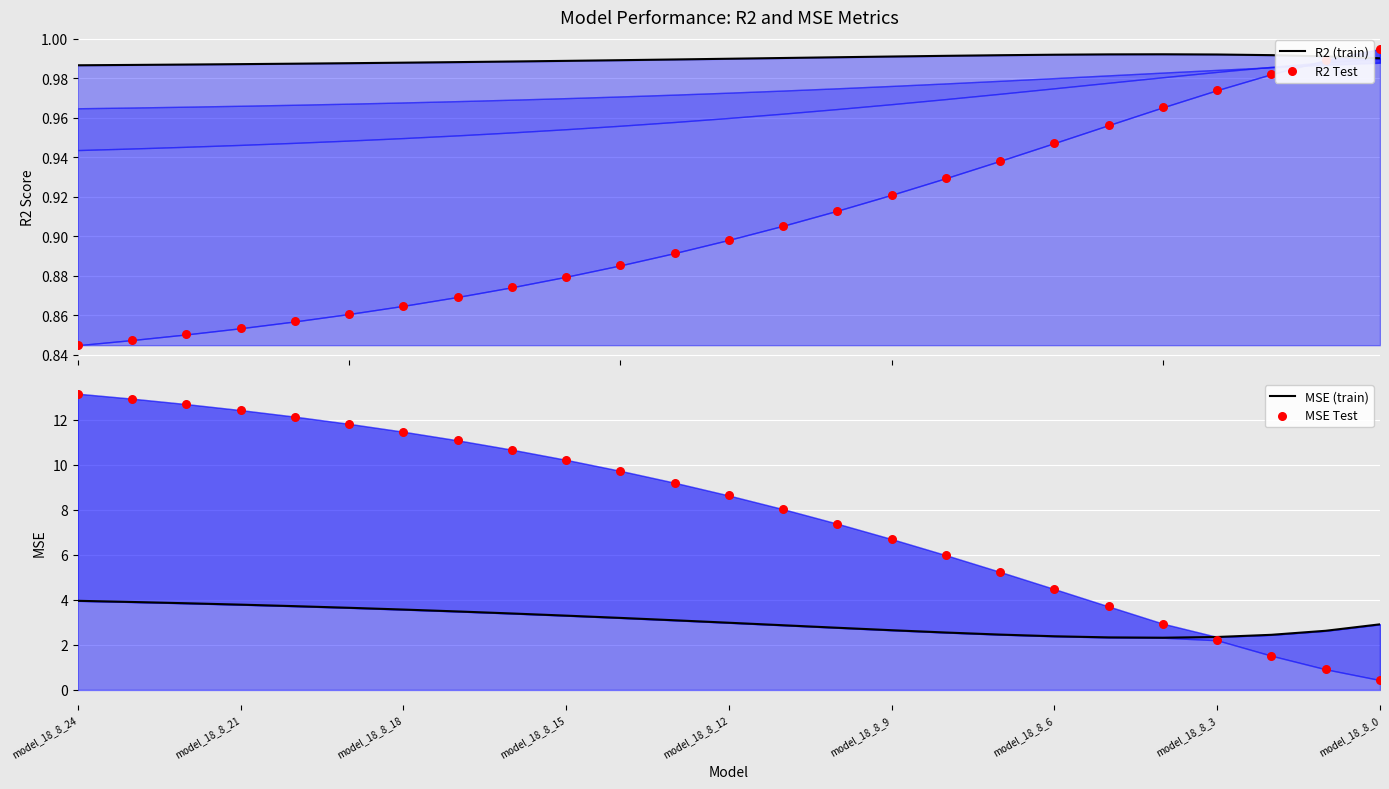

Which series contains the highest Y value?

MSE Test